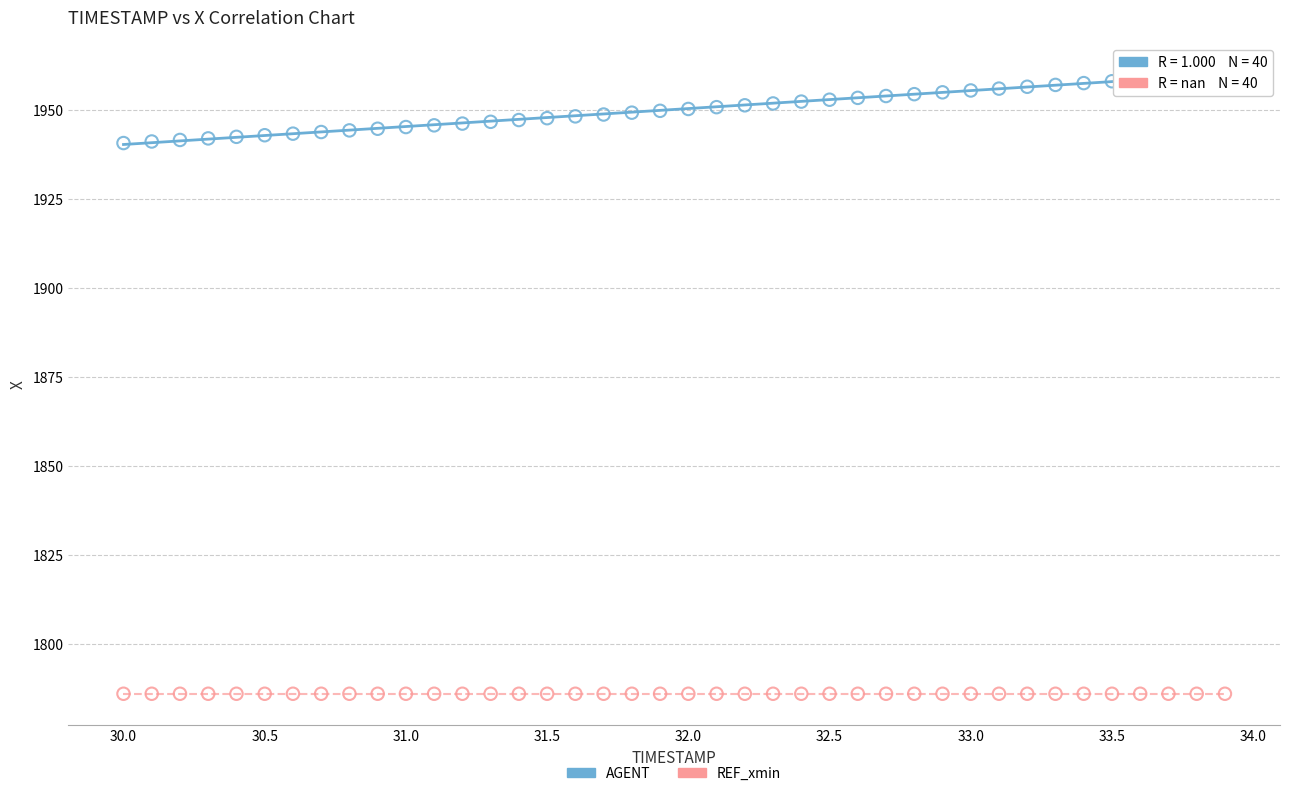

Which series contains the lowest Y value?

REF_xmin